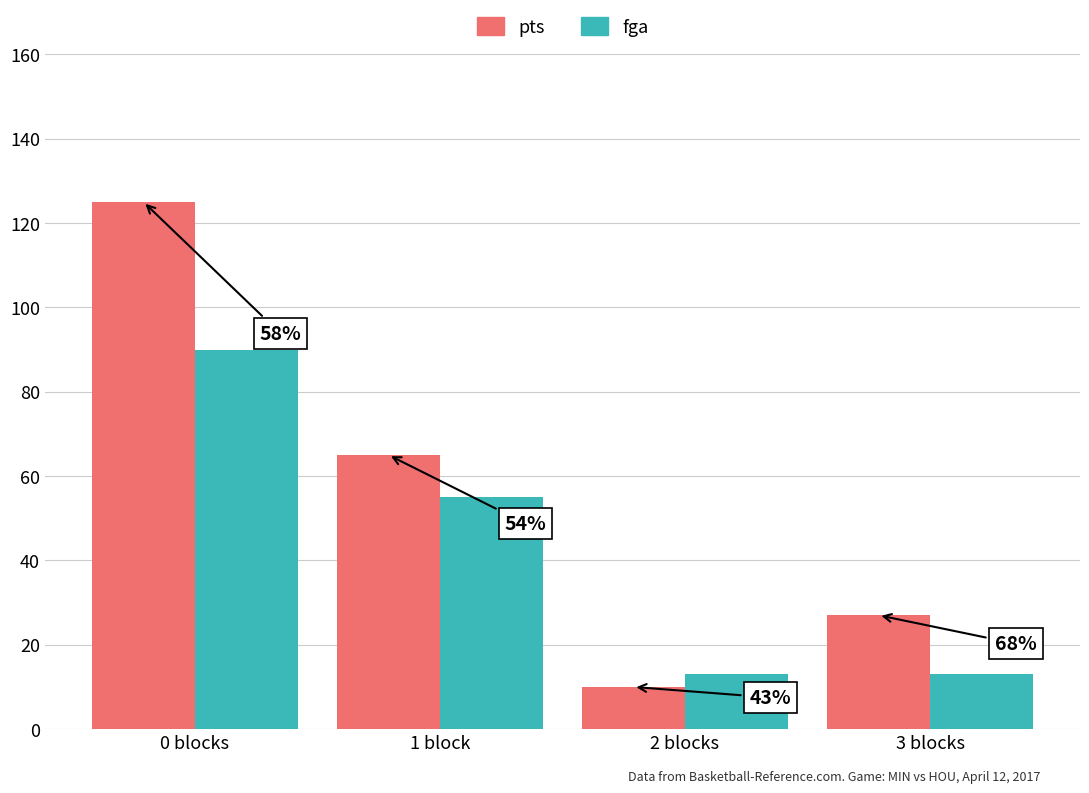

Are the bars horizontal?

No